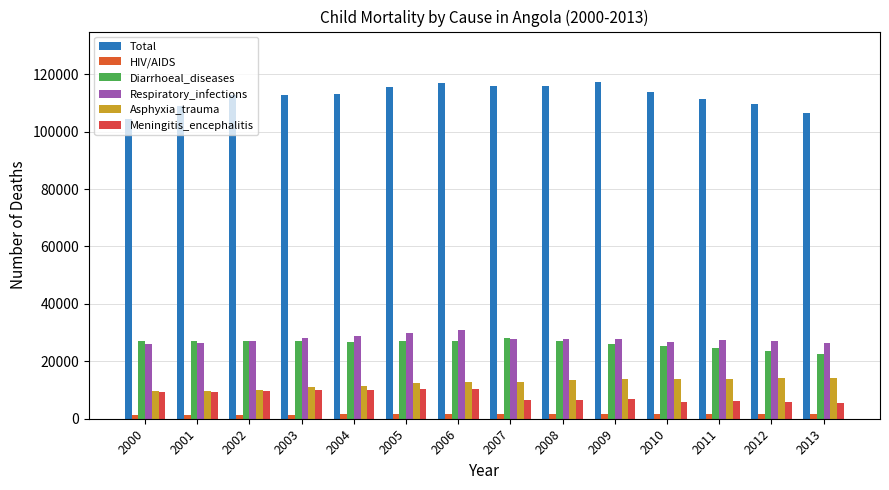

At which category is the sum across all series the highest?

2006